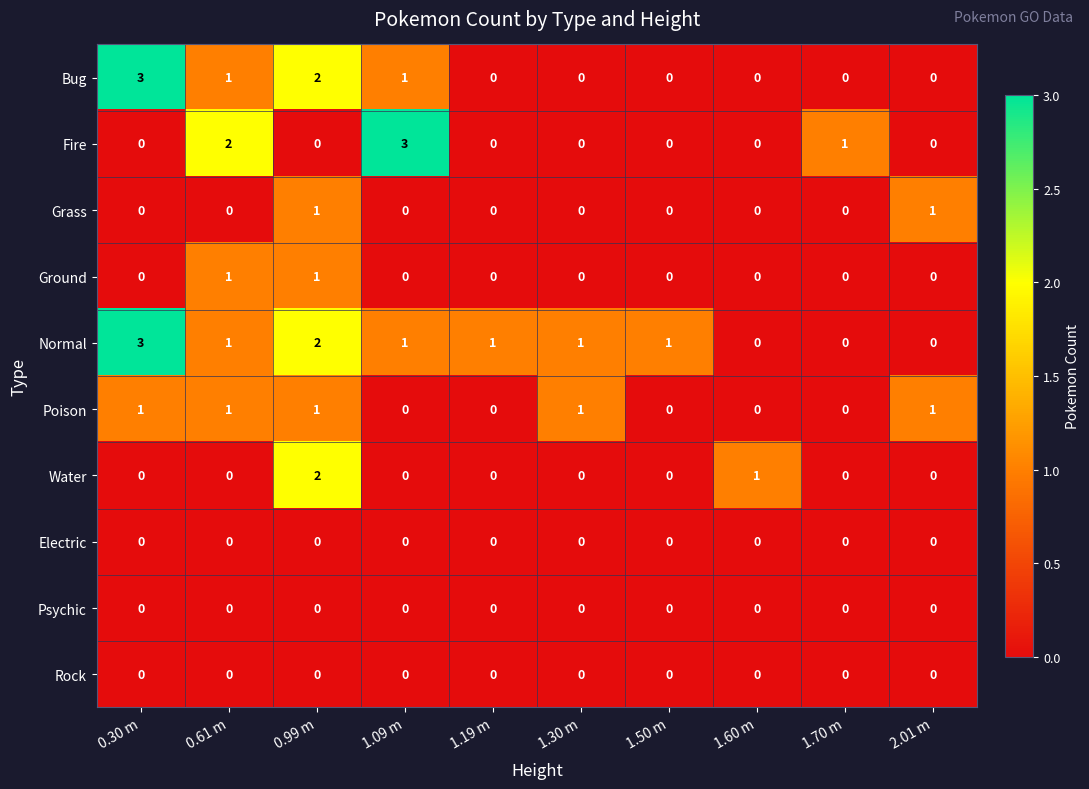

What is the greatest value displayed?

3